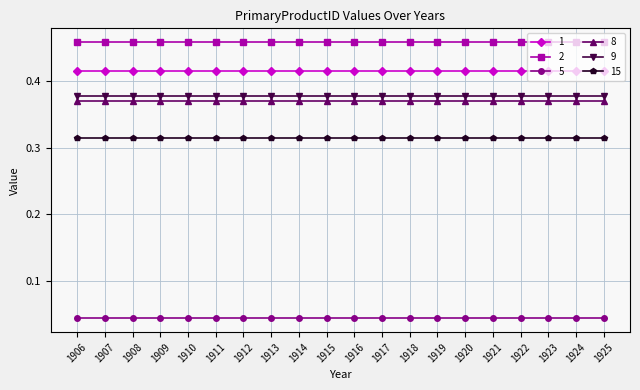

Is it true that 9 equals 0.5 at 1922?

False